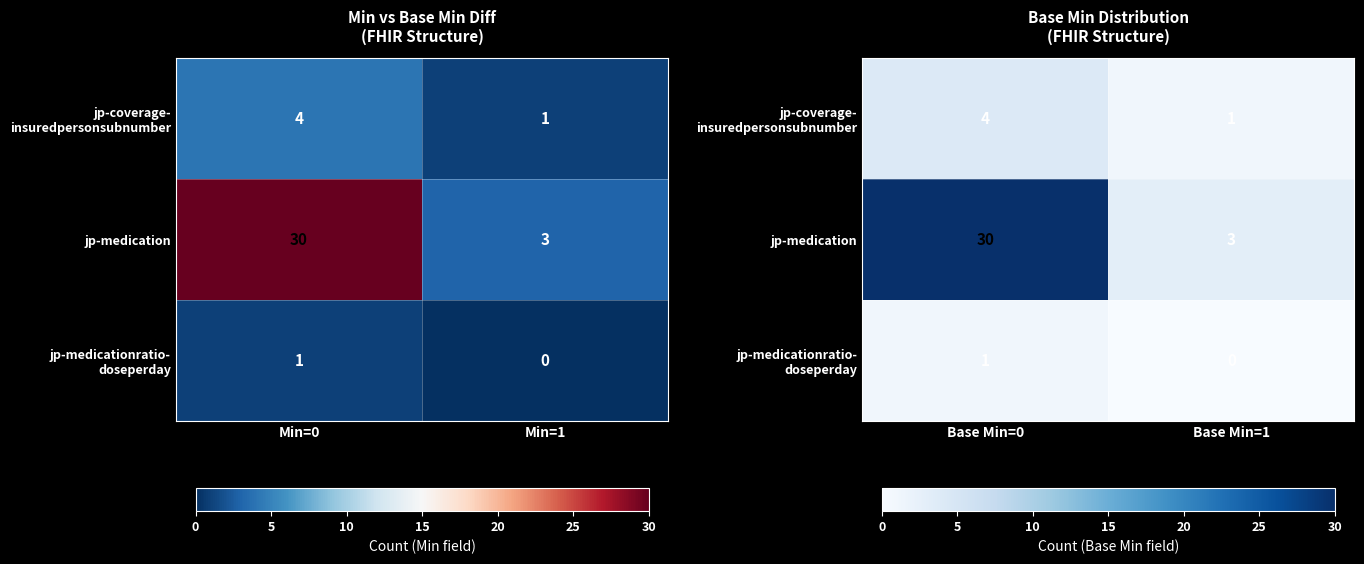

Is it true that jp-medicationratio- doseperday equals -1 at Base Min=1?

False